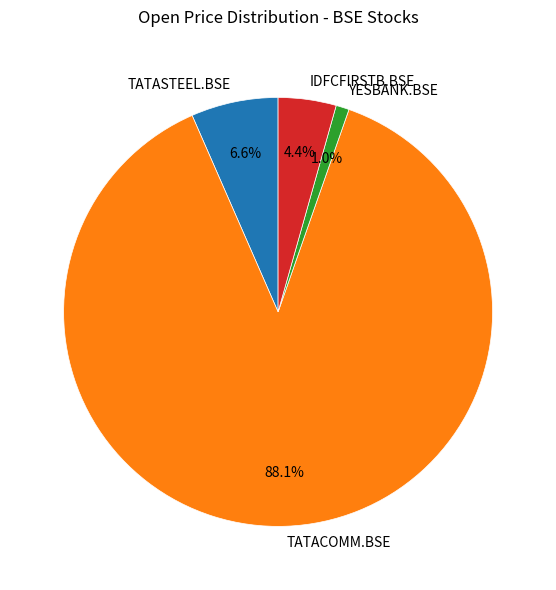

Which slice represents more than half of the pie?

TATACOMM.BSE